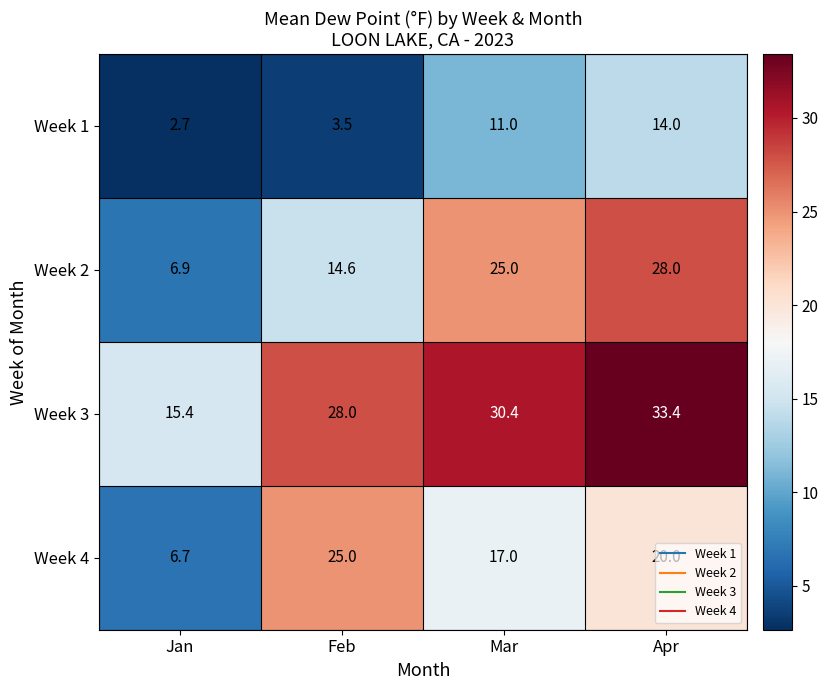

What is the total value across all series at Feb?

71.1